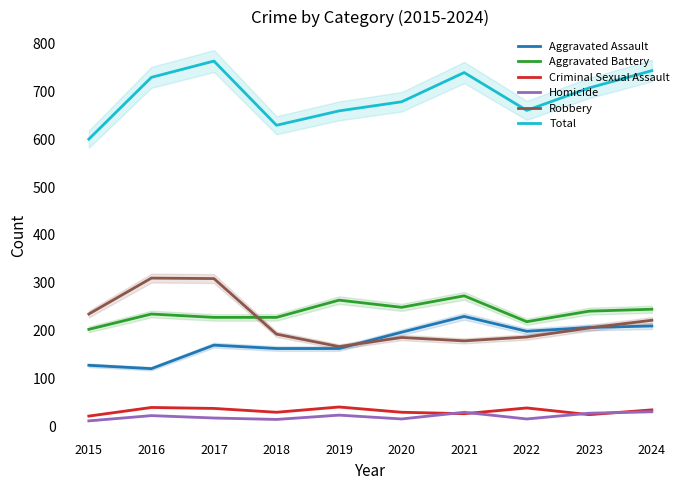

At which category is the sum across all series the highest?

2017